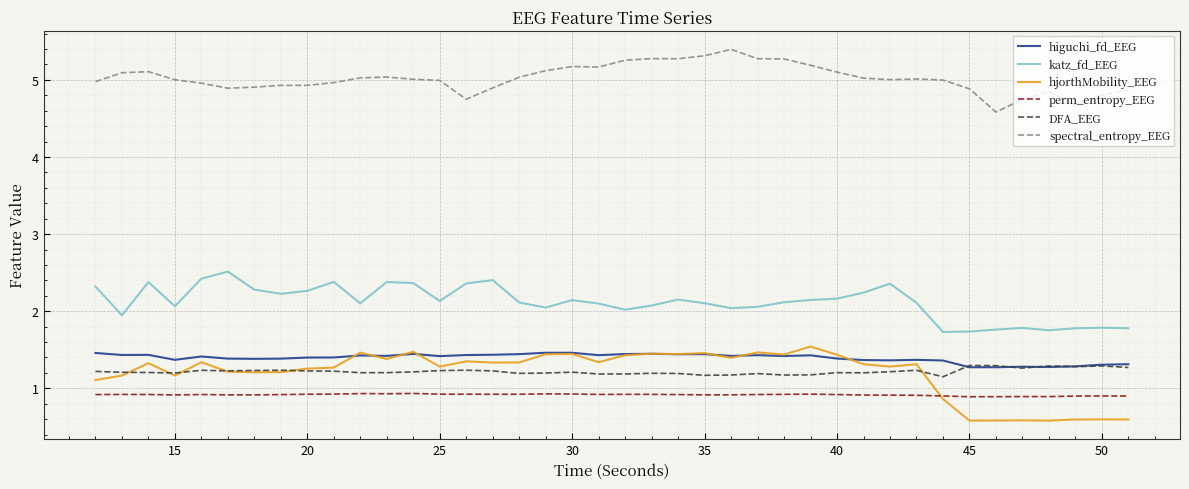

Which series has the largest range (max minus min)?

hjorthMobility_EEG